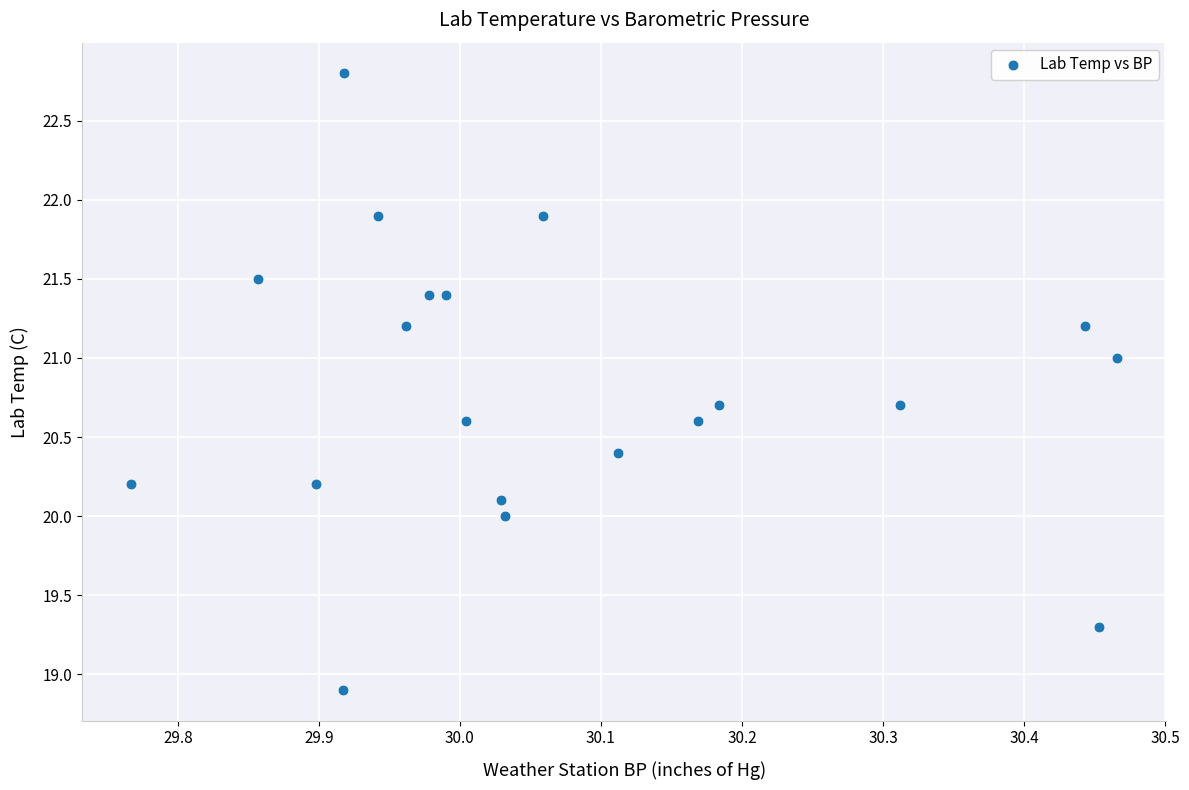

What is the range of Y values (max minus min)?

3.9